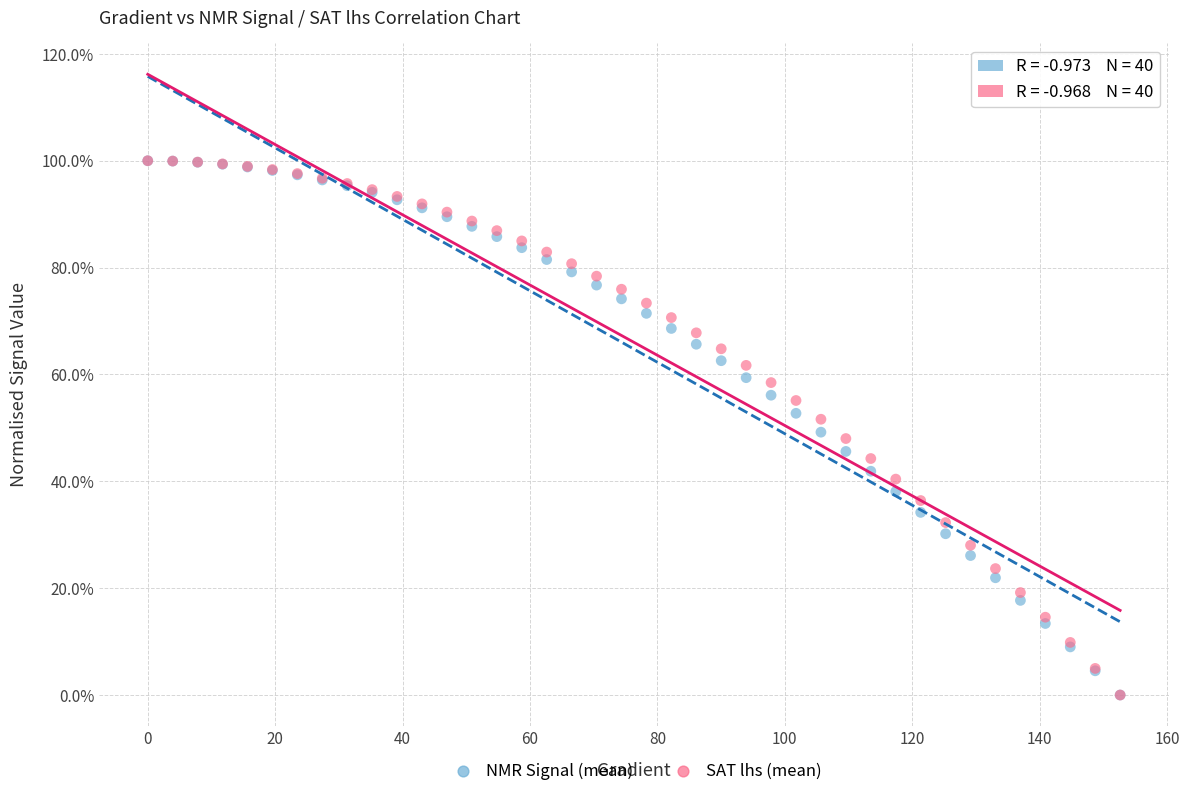

What are all the series names shown in the legend?

NMR Signal (mean), SAT lhs (mean)